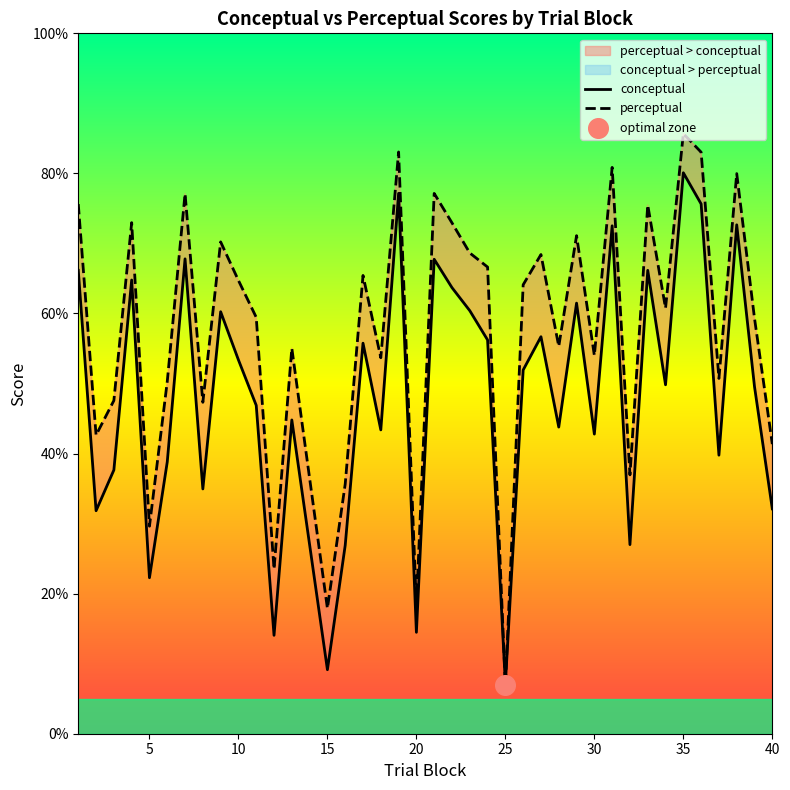

What is the lowest value of the conceptual series?

7.1